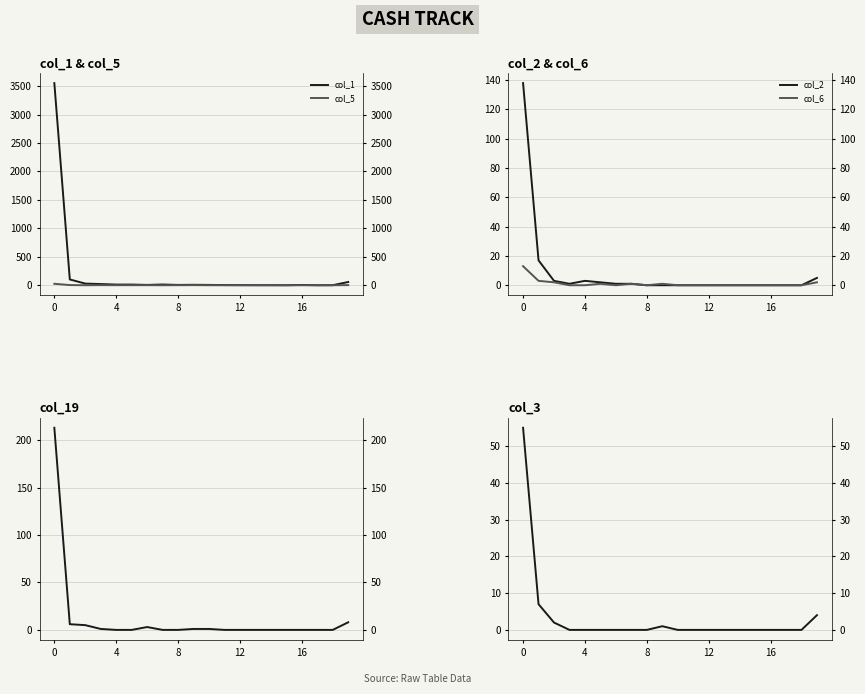

Where is the first local maximum for col_3?

9